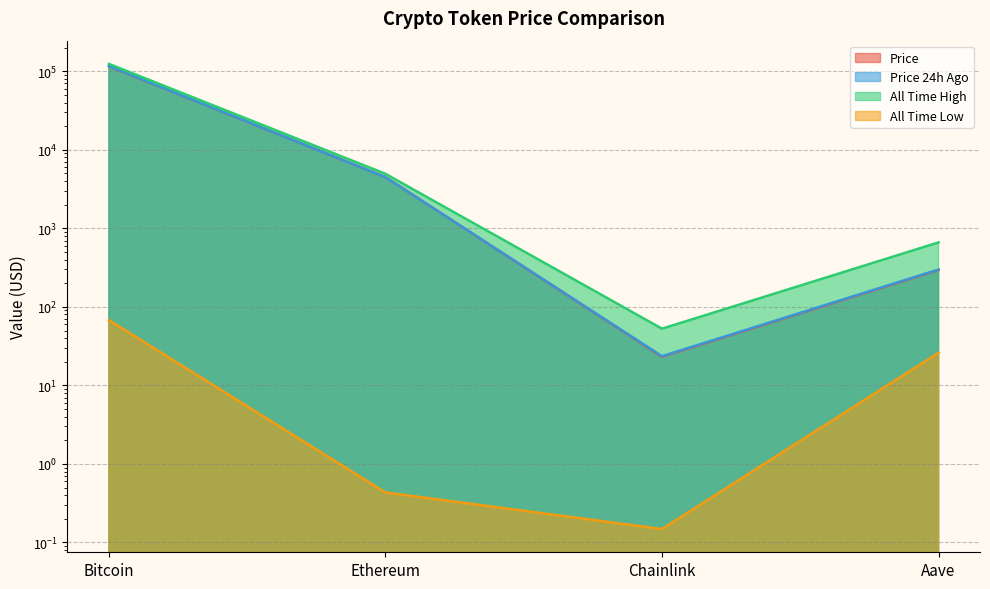

Which label corresponds to the smallest value in the chart?

Chainlink